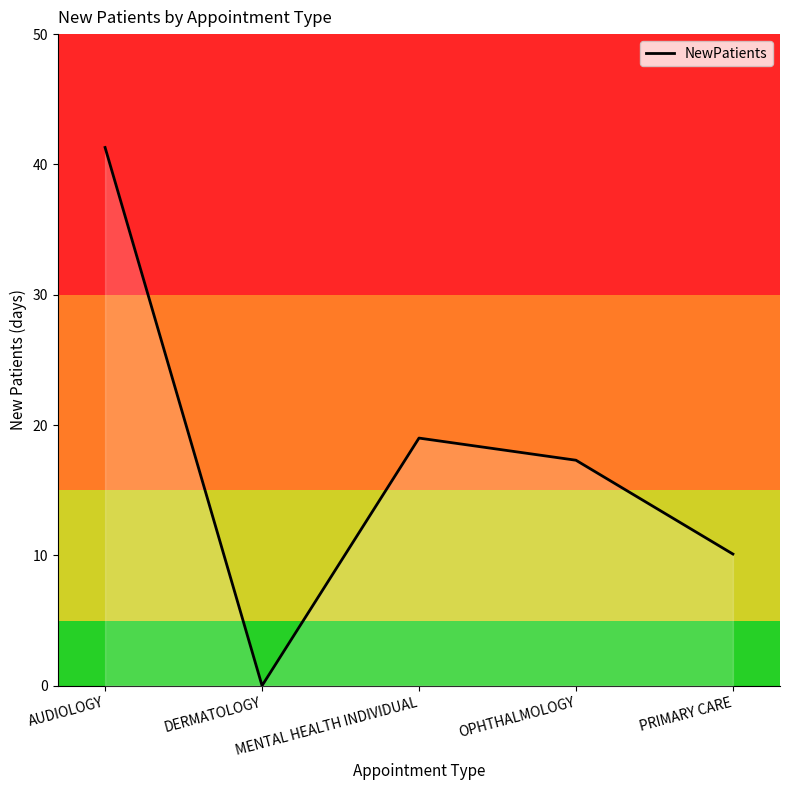

Rank the categories by value from highest to lowest.

AUDIOLOGY, MENTAL HEALTH INDIVIDUAL, OPHTHALMOLOGY, PRIMARY CARE, DERMATOLOGY